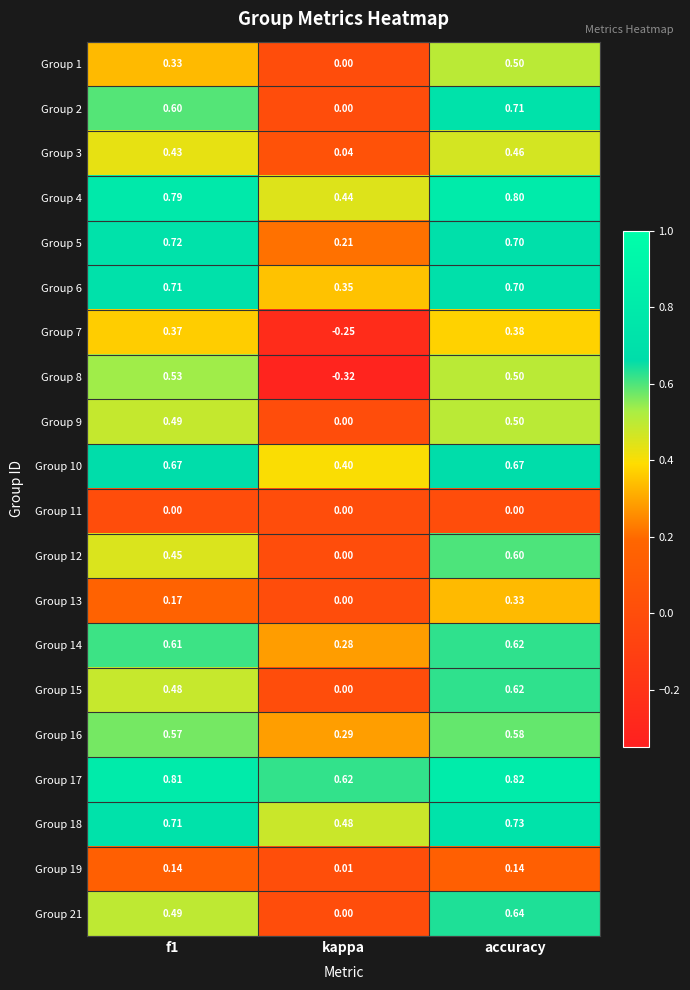

Is the value of Group 6 at f1 greater than the value of Group 10 at kappa?

Yes